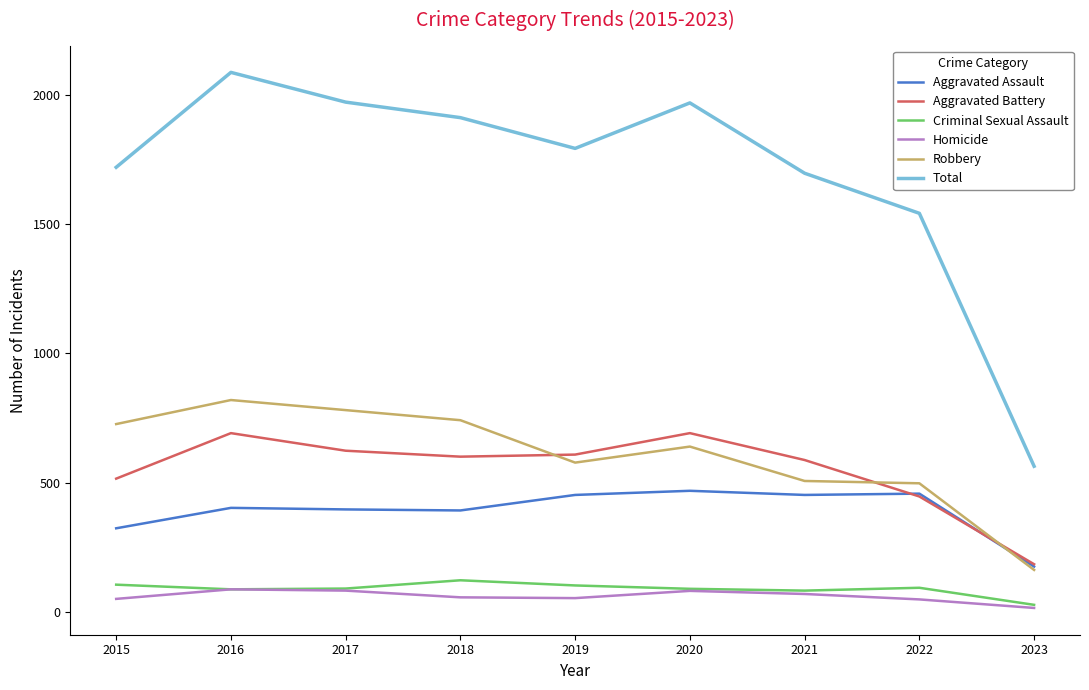

What is the sum of the Aggravated Battery values at 2016 and 2020?

1382